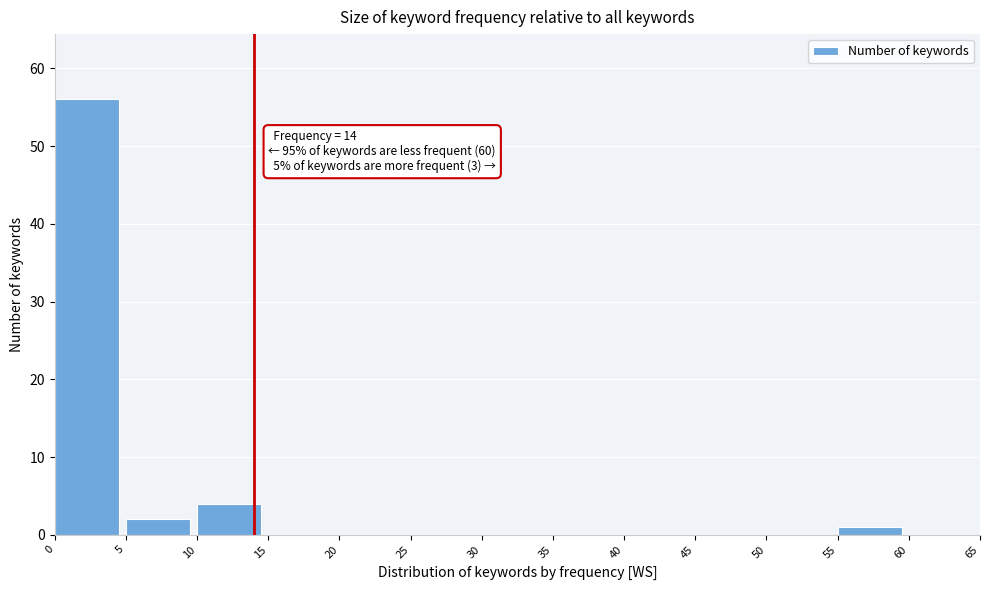

Over which range of the x-axis is the bar tallest?

0 to 5